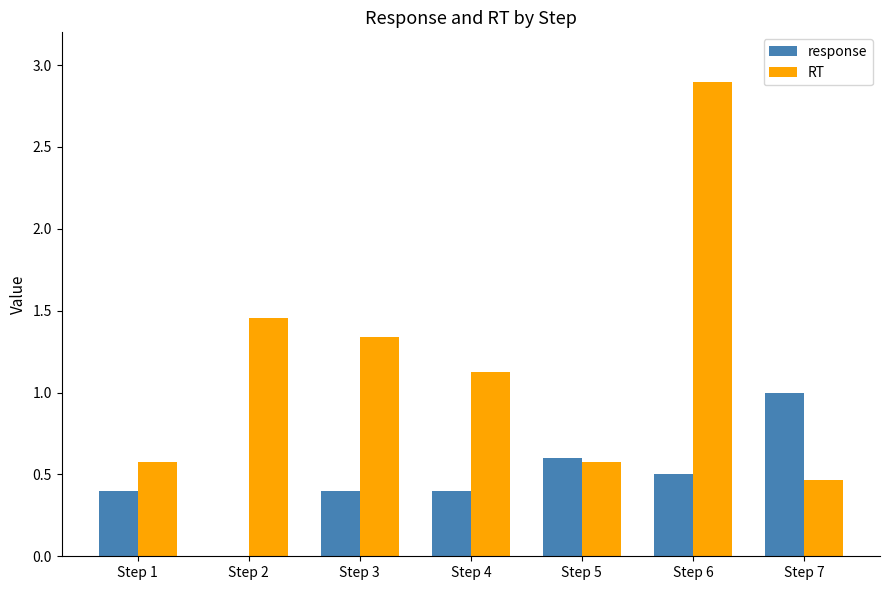

Is the value of response at Step 4 greater than the value of RT at Step 2?

No